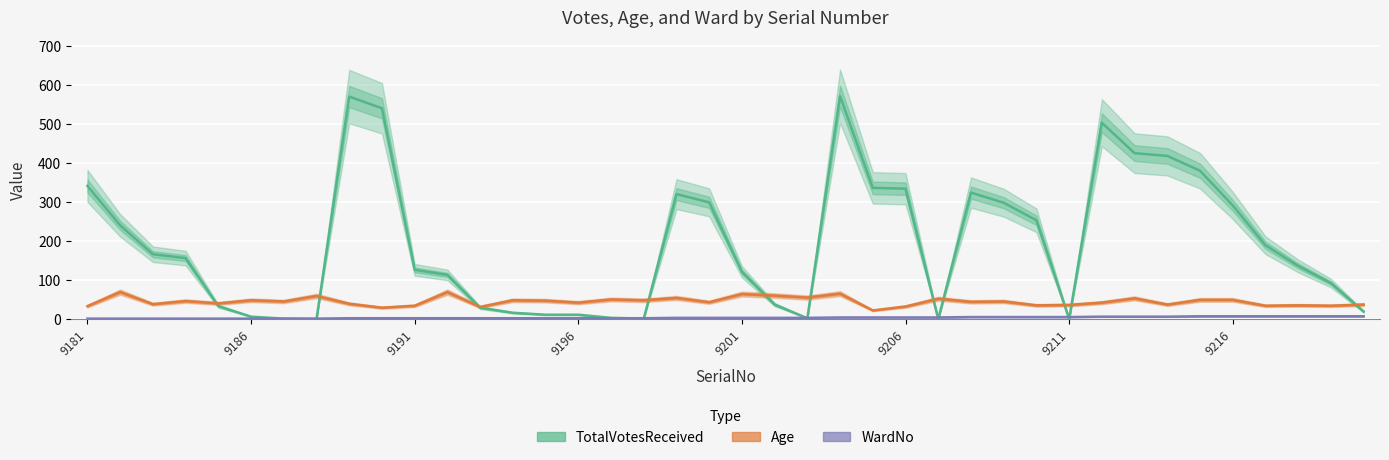

What is the value of the Age point at the 31st from the left?

36